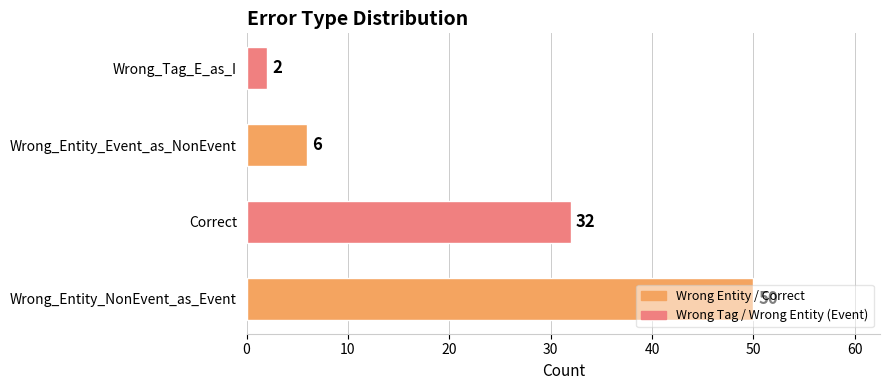

What is the difference between the values at Wrong_Entity_Event_as_NonEvent and Wrong_Entity_NonEvent_as_Event?

44